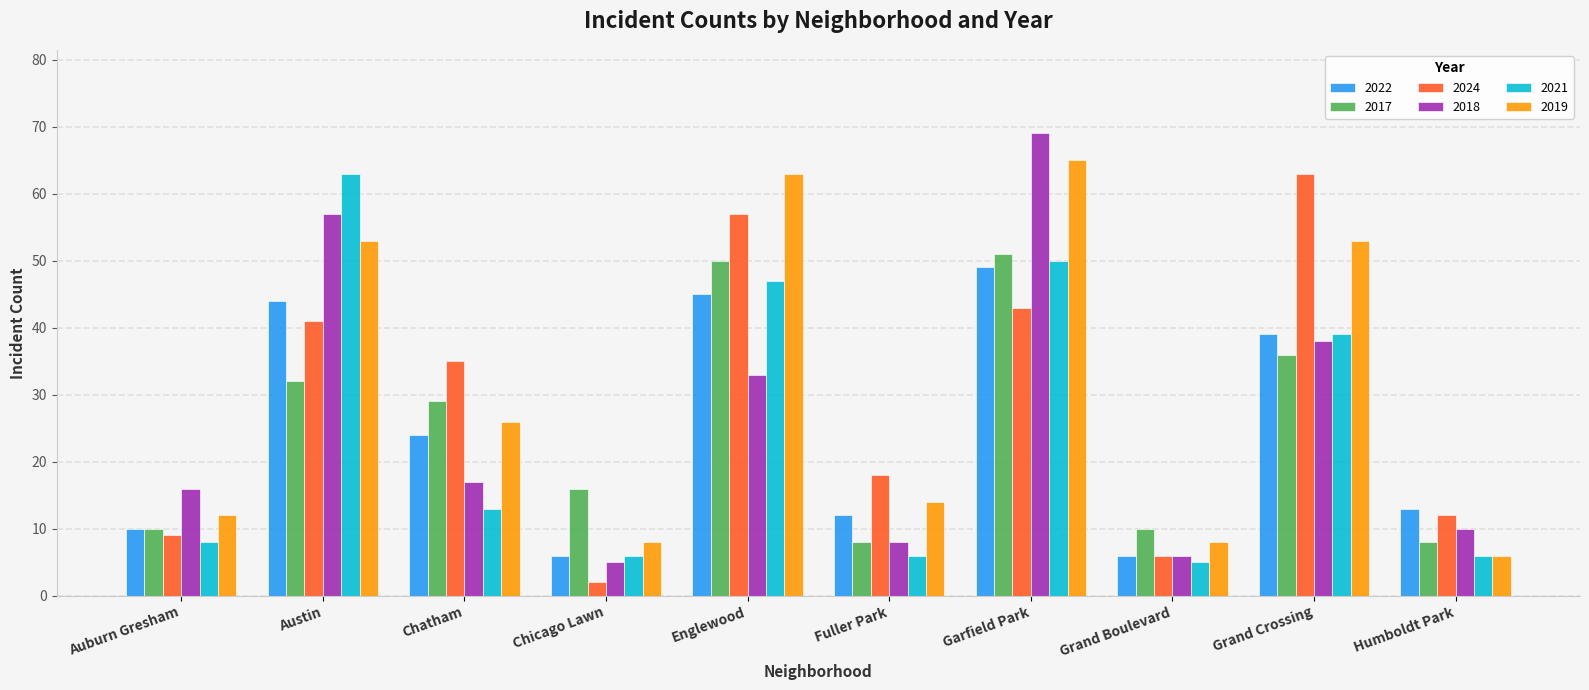

At which category is the sum across all series the highest?

Garfield Park